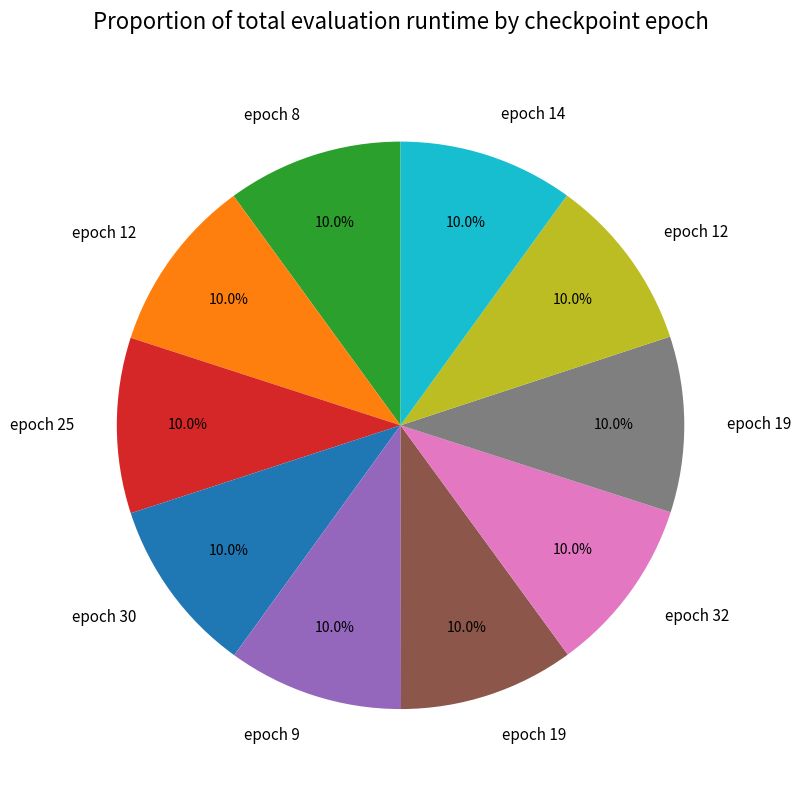

Is there any slice that represents more than half of the pie?

No